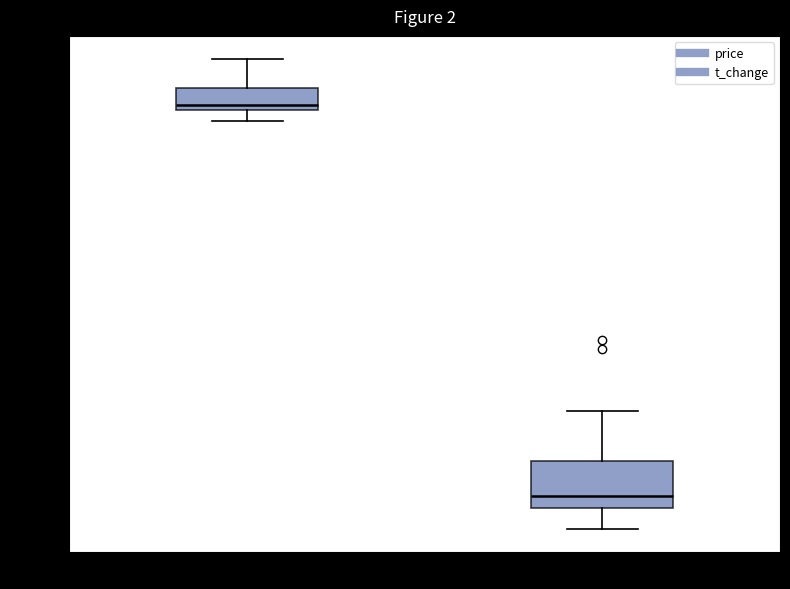

Which box is the tallest, from its lower edge to its upper edge?

t_change